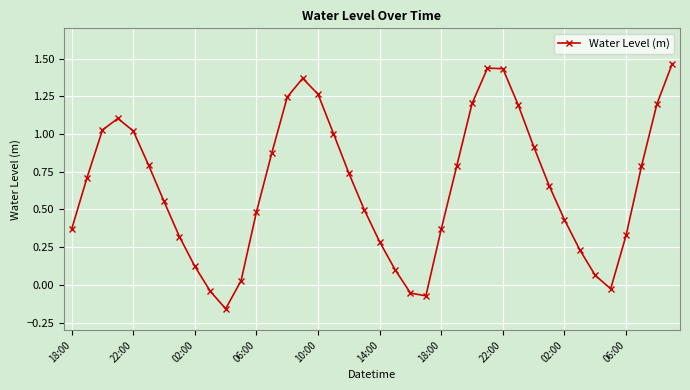

True or false: the data has more than 2 interior local peaks.

True